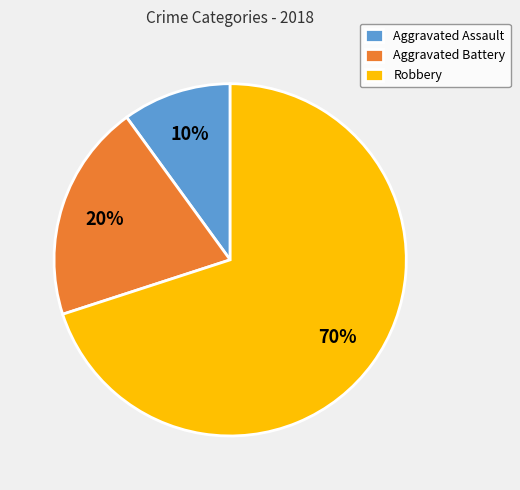

To the nearest percent, what percentage of the pie is Aggravated Assault?

10%